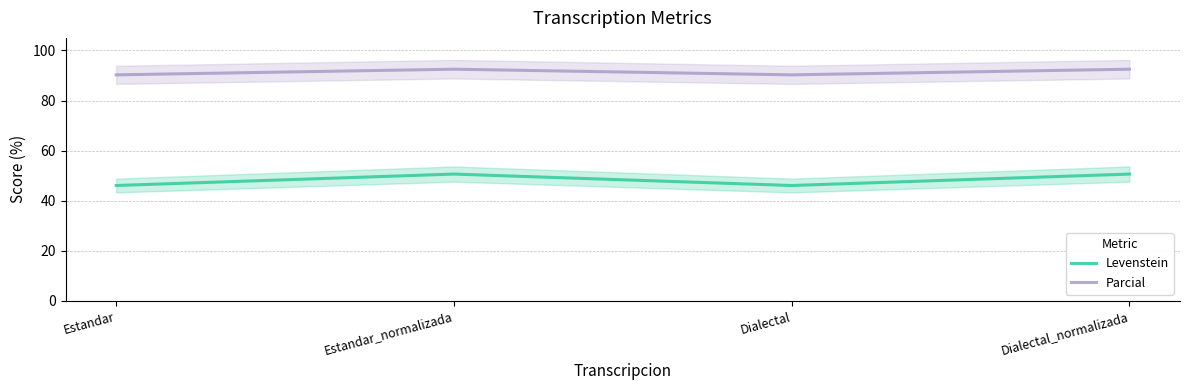

List the series in order of their overall mean, lowest first.

Levenstein, Parcial